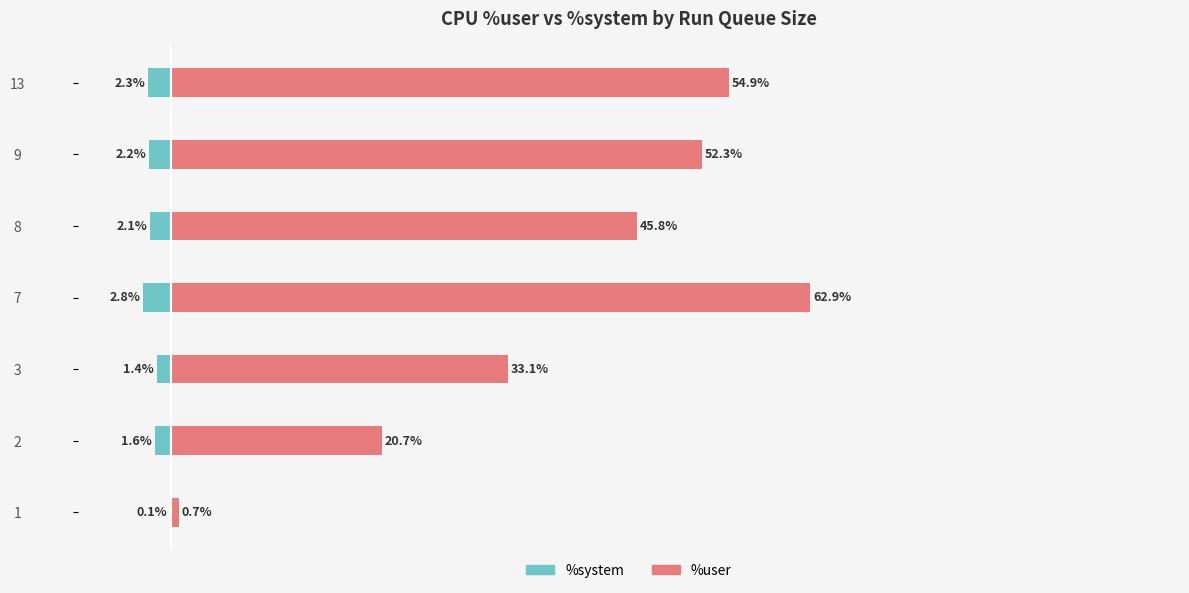

How many bars are there in total?

14